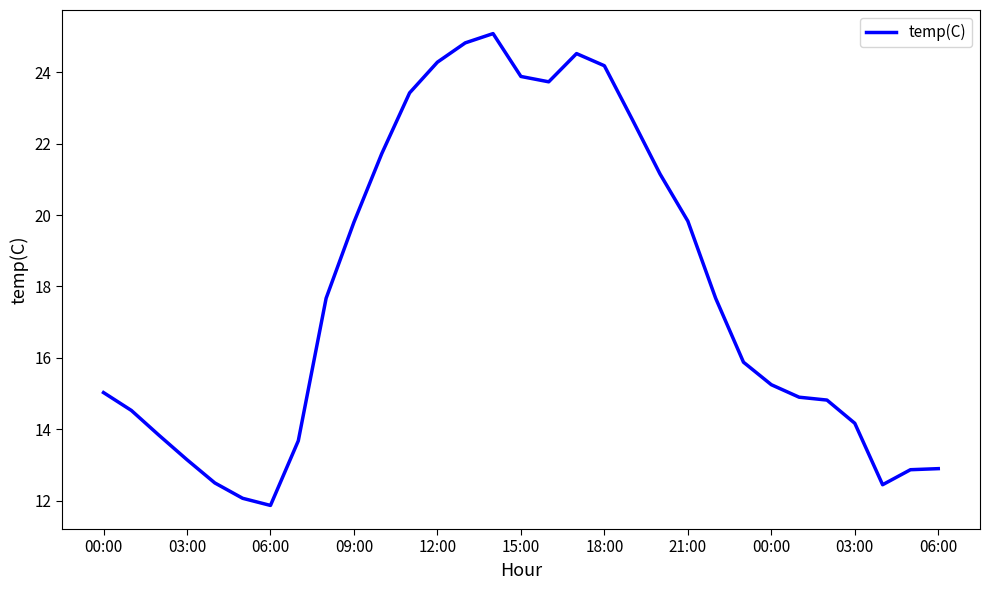

What is the greatest value displayed?

25.1